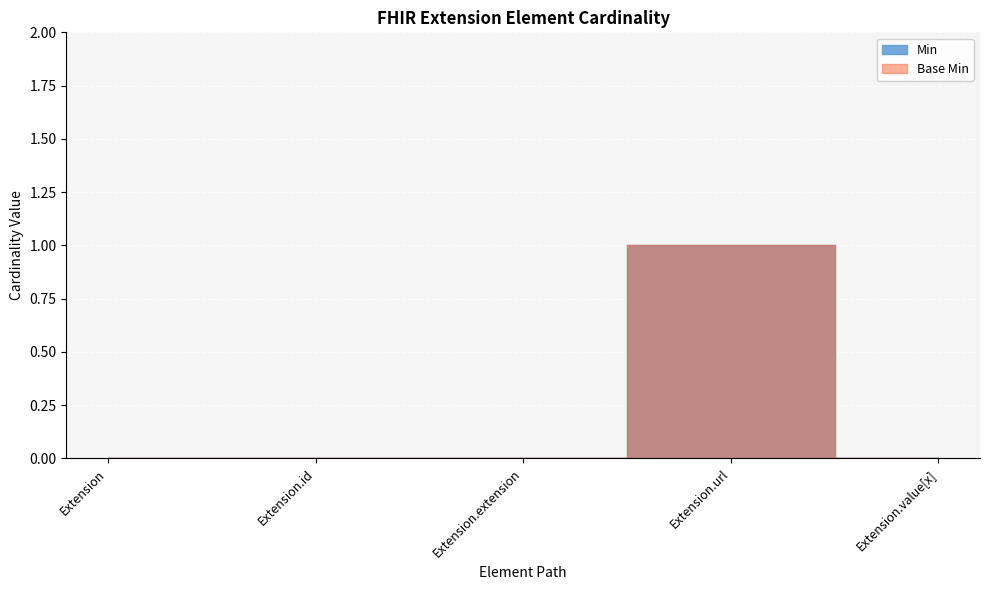

Reading left to right, list all the values displayed in this chart.

Min: 0	0	0	1	0
Base Min: 0	0	0	1	0